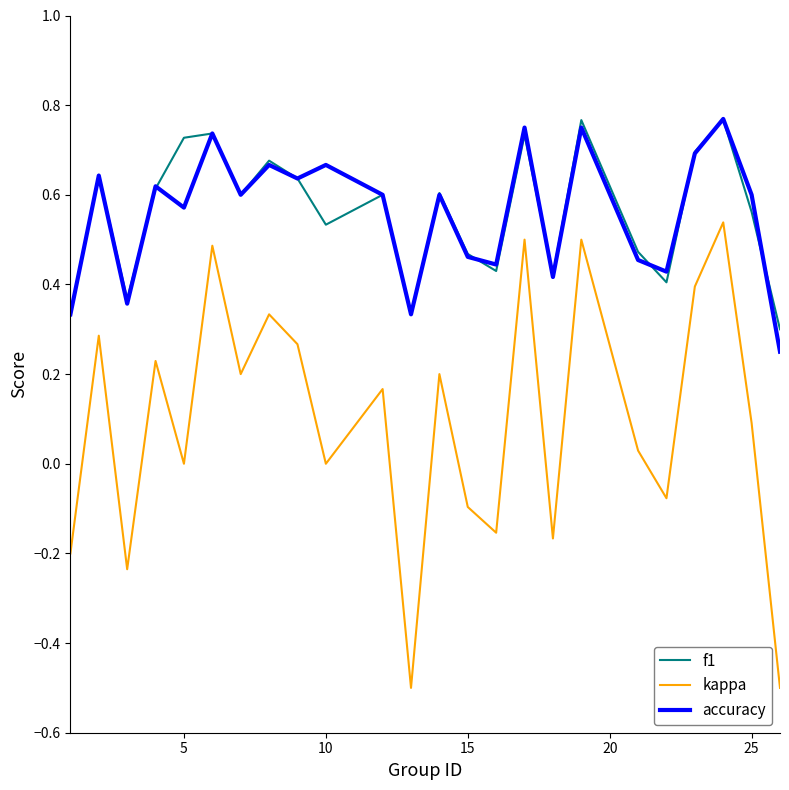

Which series has the widest spread of values?

kappa